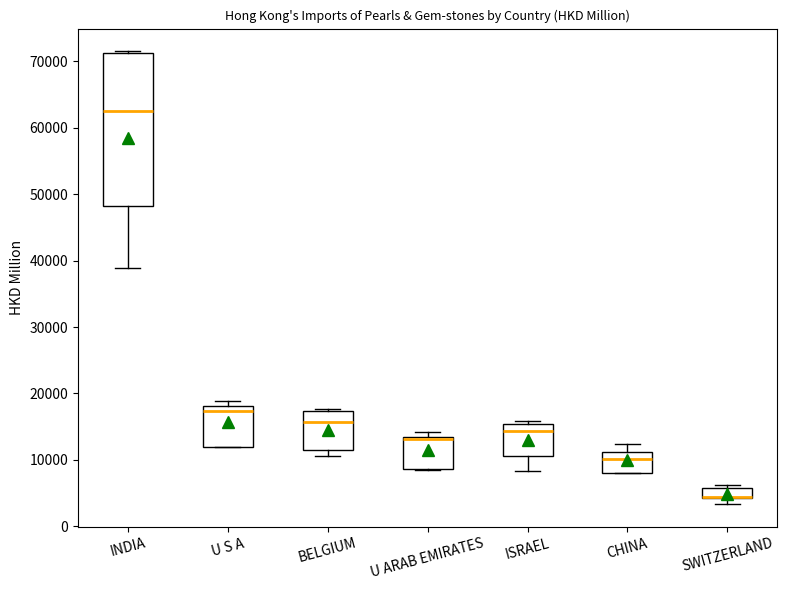

Which box is the tallest, from its lower edge to its upper edge?

INDIA